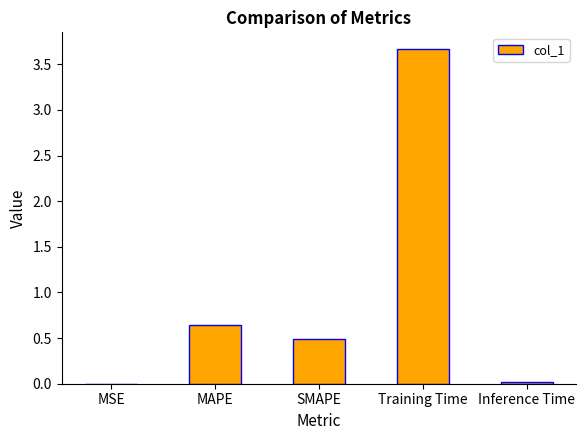

At which category does the chart reach its peak across all series?

Training Time